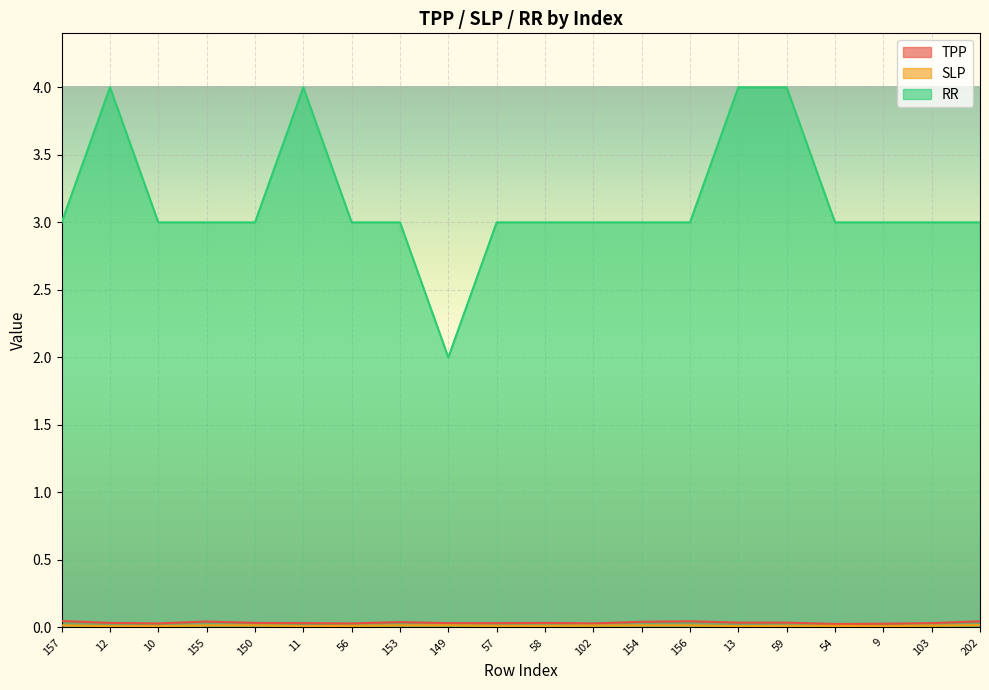

What position from the right is 103?

2